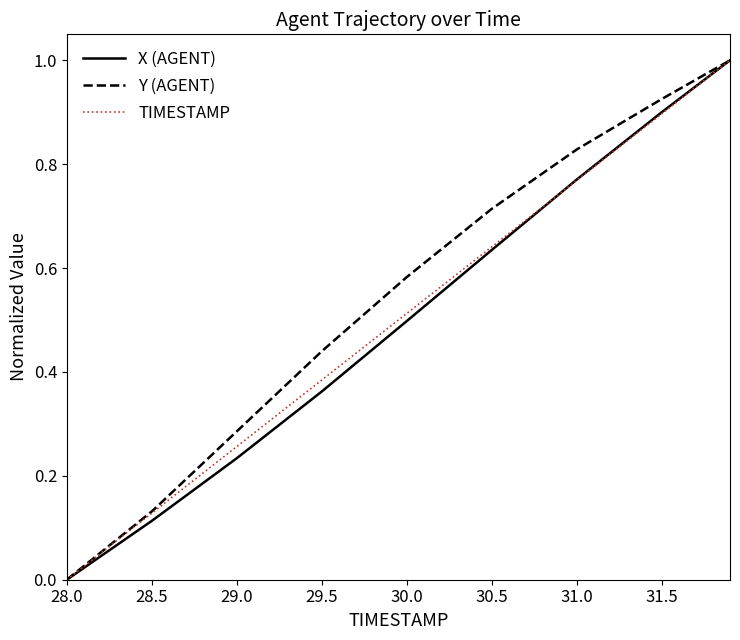

True or false: TIMESTAMP and Y (AGENT) cross at least once.

False